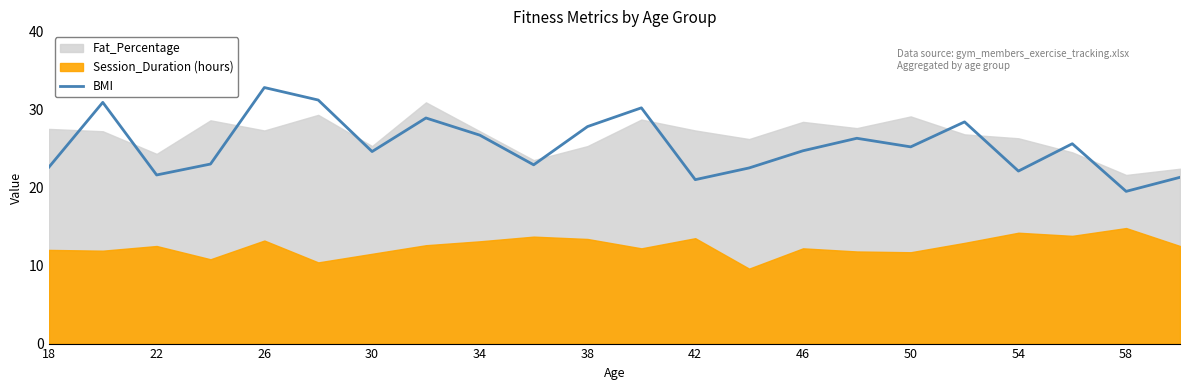

How many data points are above 25?

11